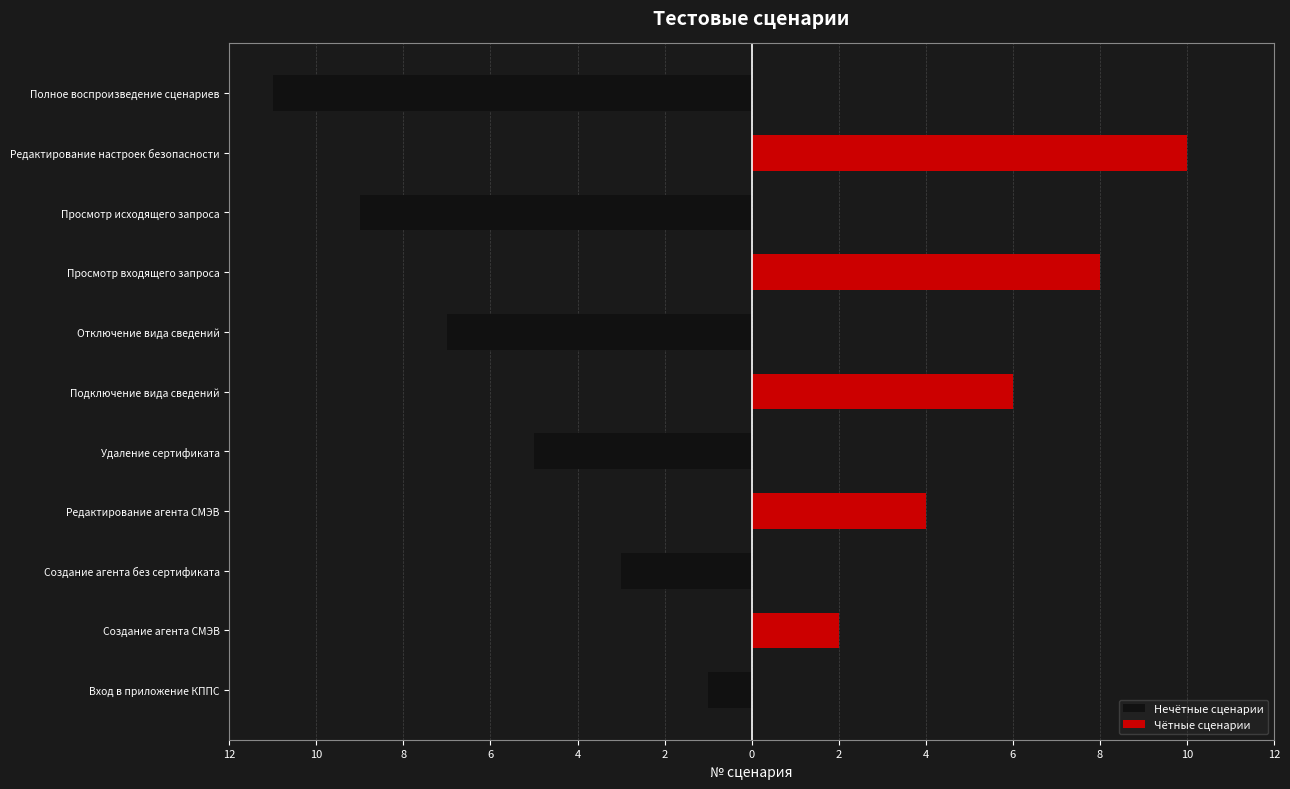

Are the bars grouped side by side (vs. stacked)?

Yes